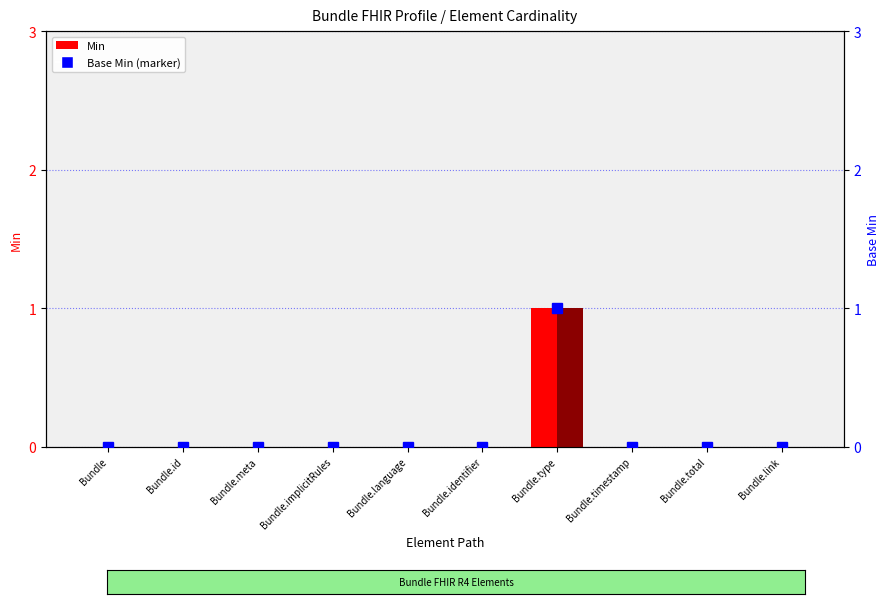

The Base Min series shows 1 at Bundle.link. True or false?

False